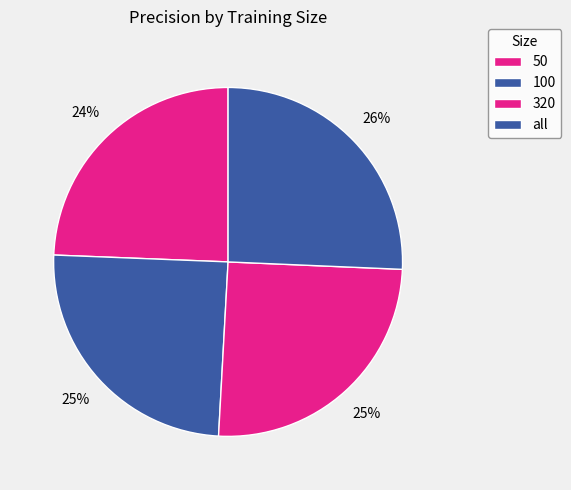

Is there a majority slice in this chart?

No